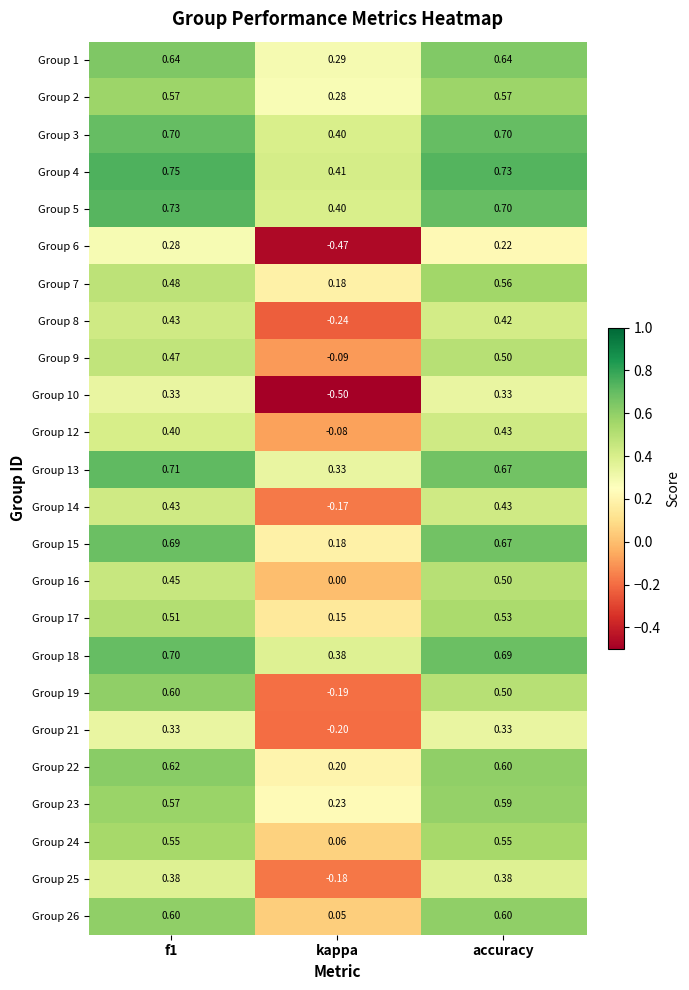

Count the number of data series in this chart.

24